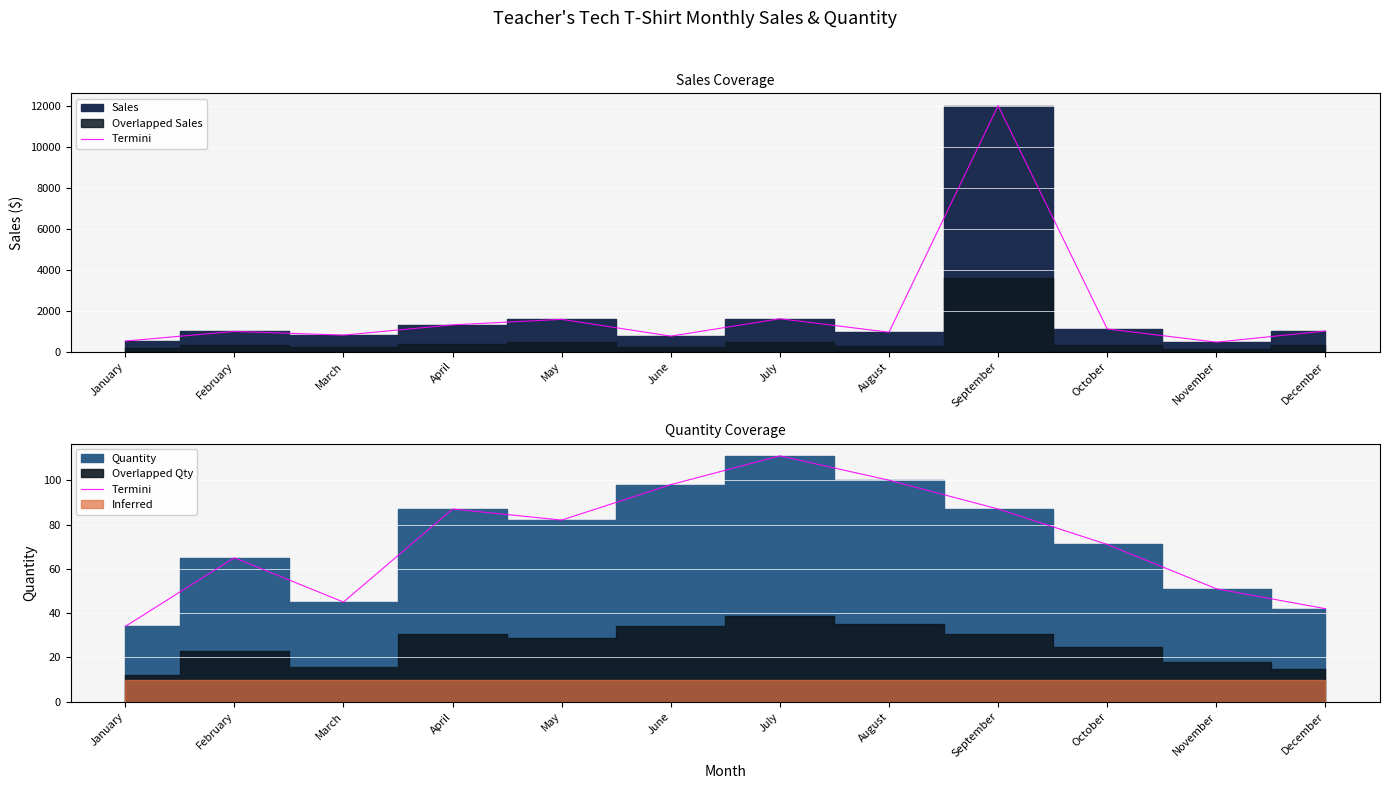

Reading left to right, what are all the values shown in this chart?

34	65	45	87	82	98	111	100	87	71	51	42